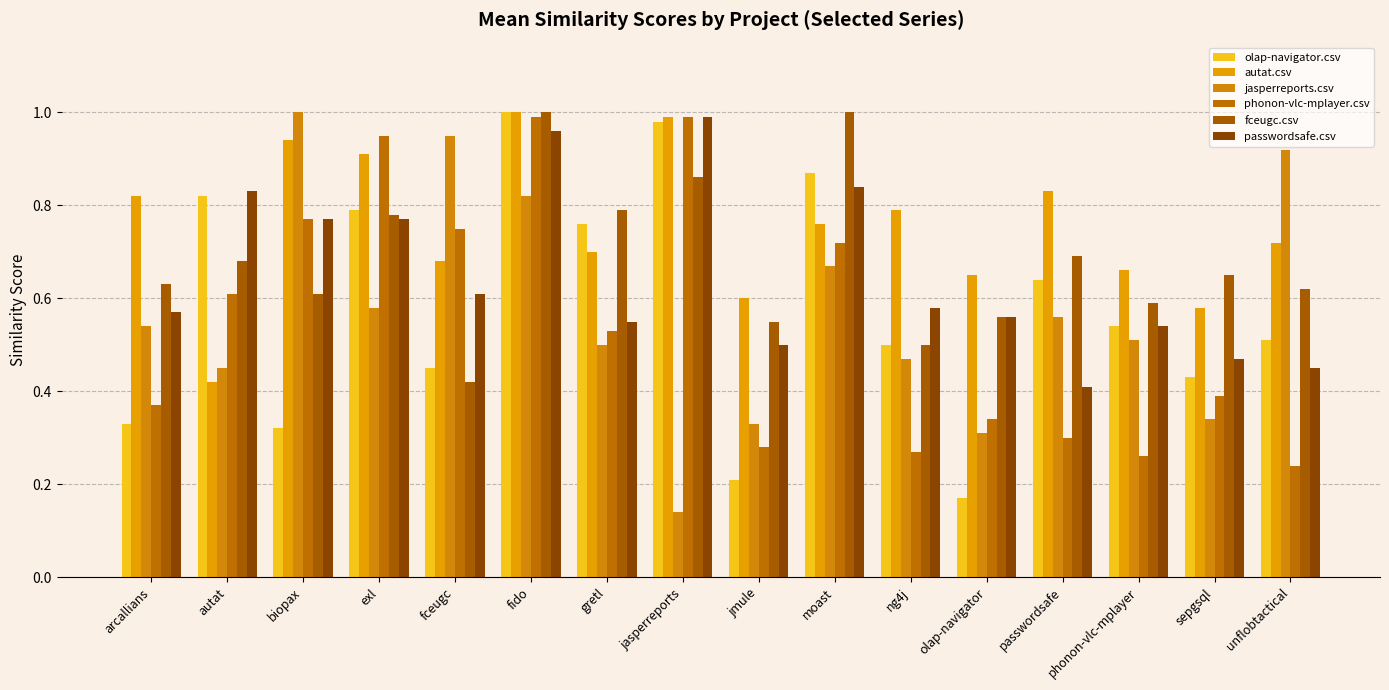

What is the total value across all series at ng4j?

3.1